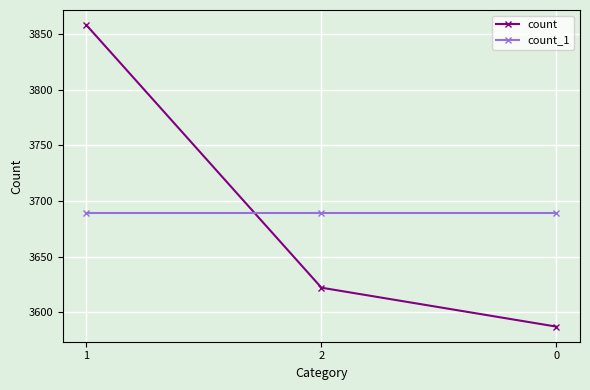

What is the smallest value displayed?

3587